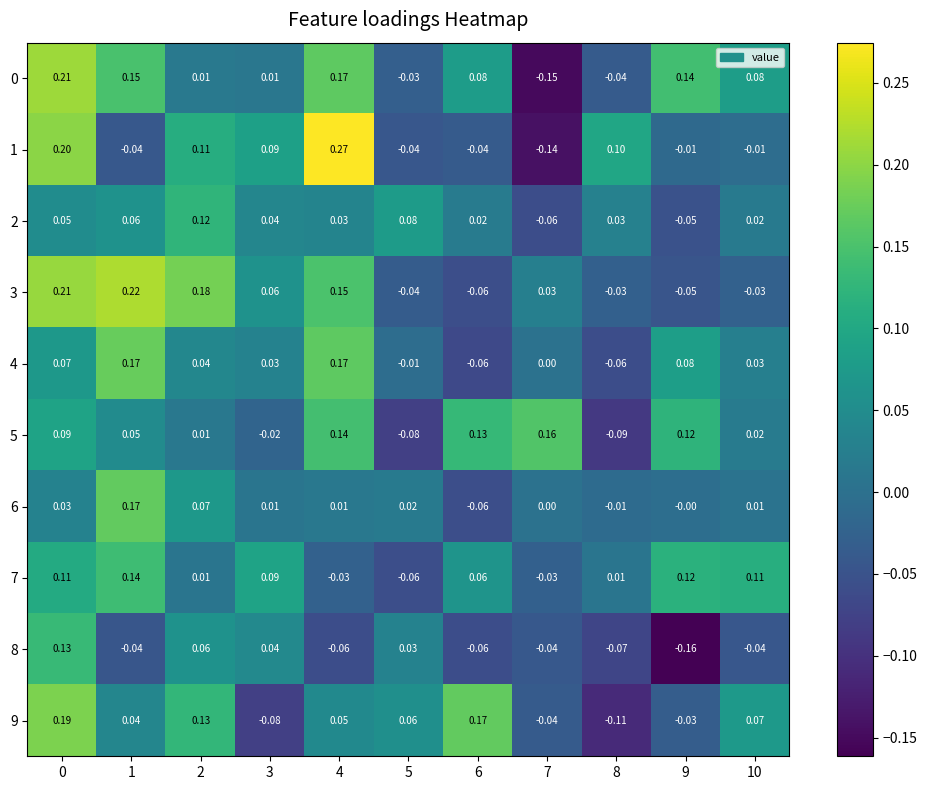

Is the value of 2 at 2 greater than the value of 3 at 2?

No